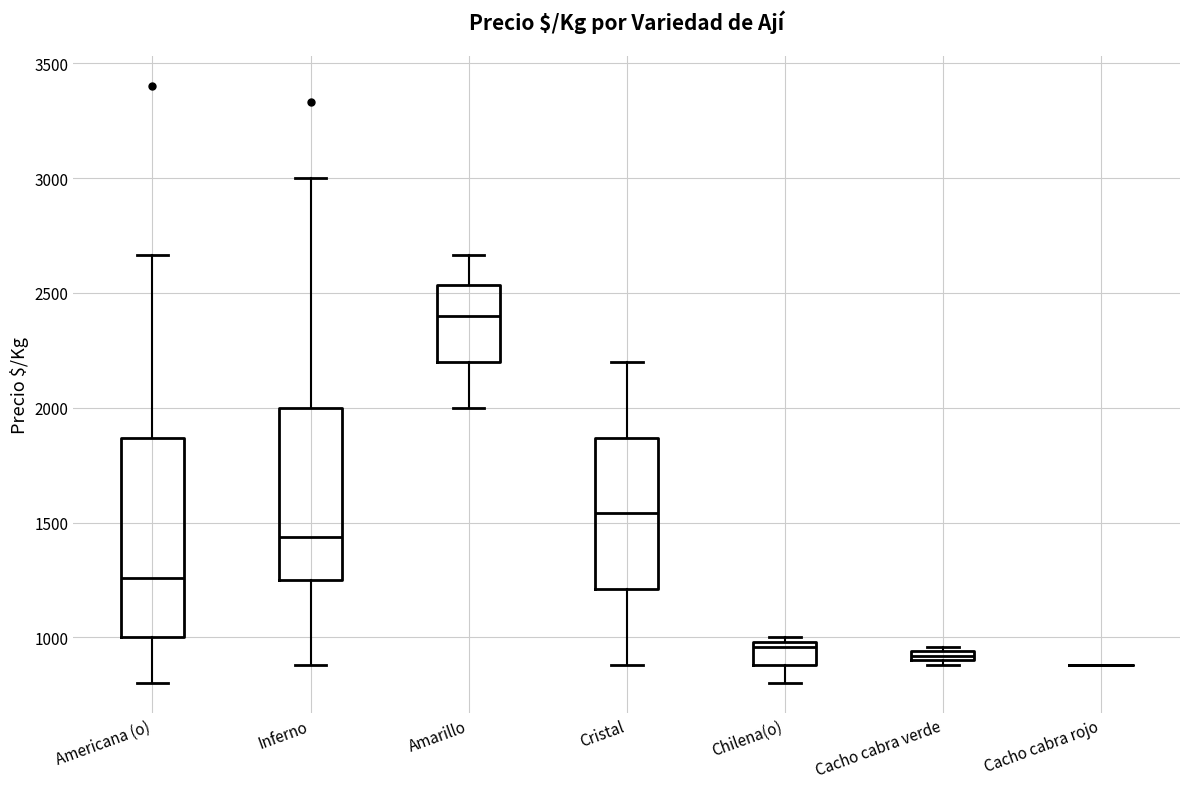

Which box is the tallest, from its lower edge to its upper edge?

Americana (o)